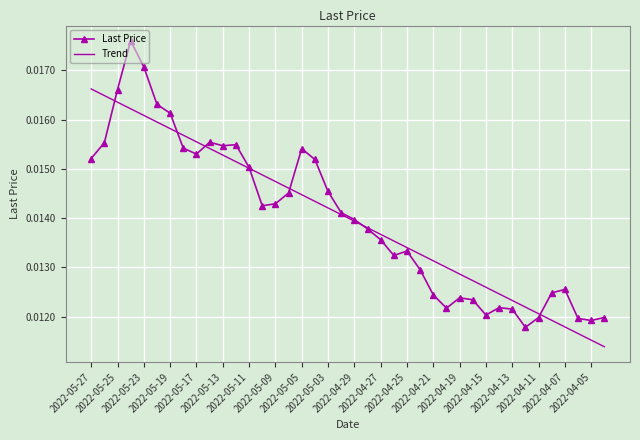

List the series in order of their peak value, lowest first.

Trend, Last Price